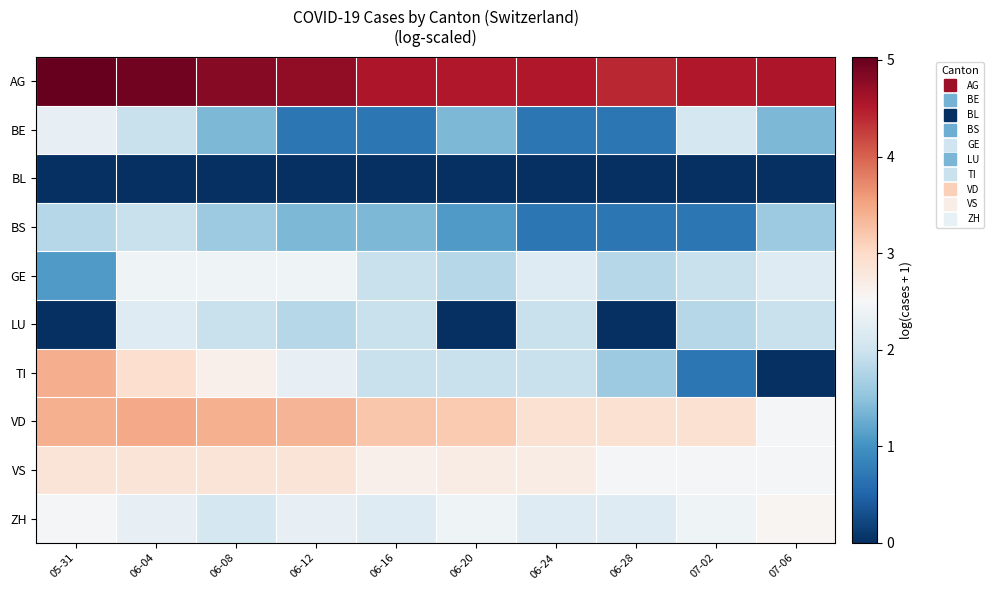

Count the number of data series in this chart.

10